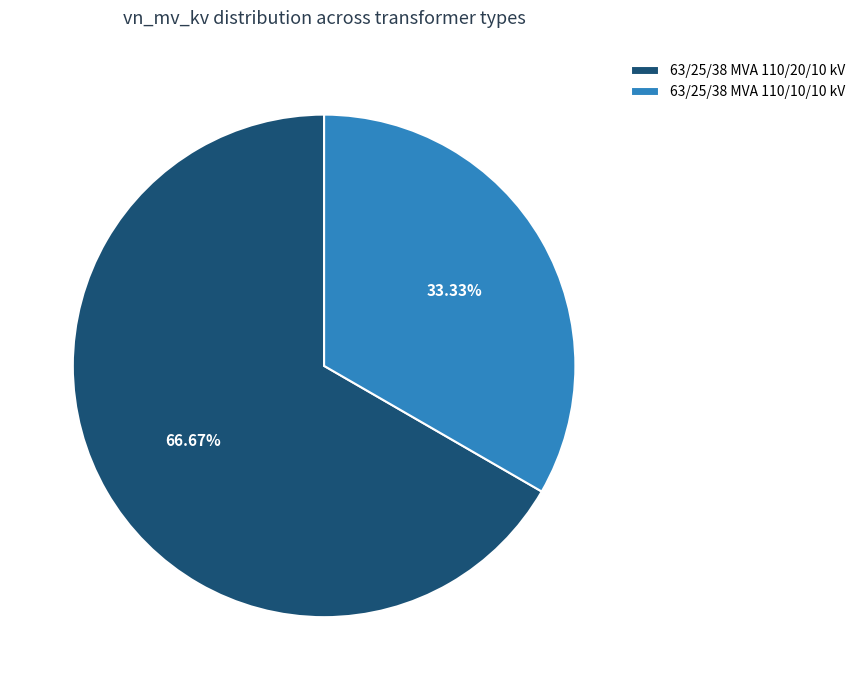

The 63/25/38 MVA 110/10/10 kV slice represents 44% of the pie. True or false?

False